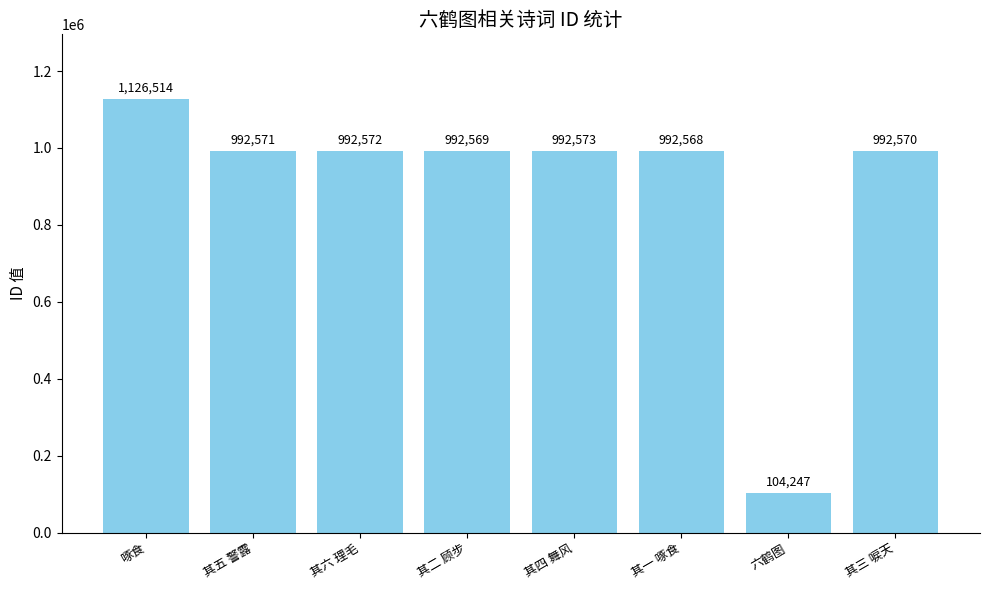

What is the difference between the values at 其六 理毛 and 啄食?

133942